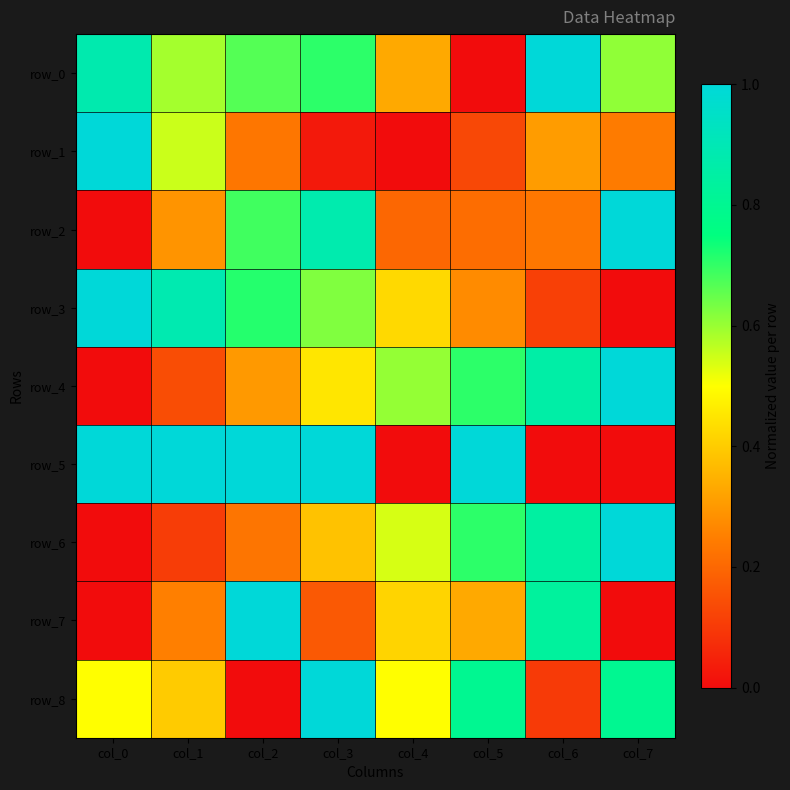

What is the average value of the row_7 series?

0.4